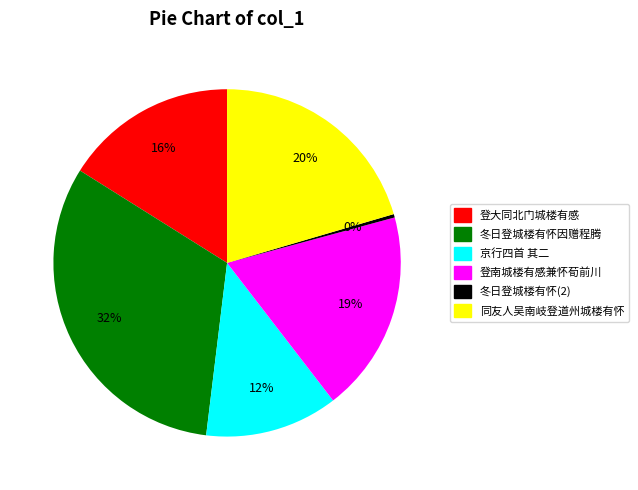

To the nearest percent, what is the difference between the largest and smallest slice percentages?

32%